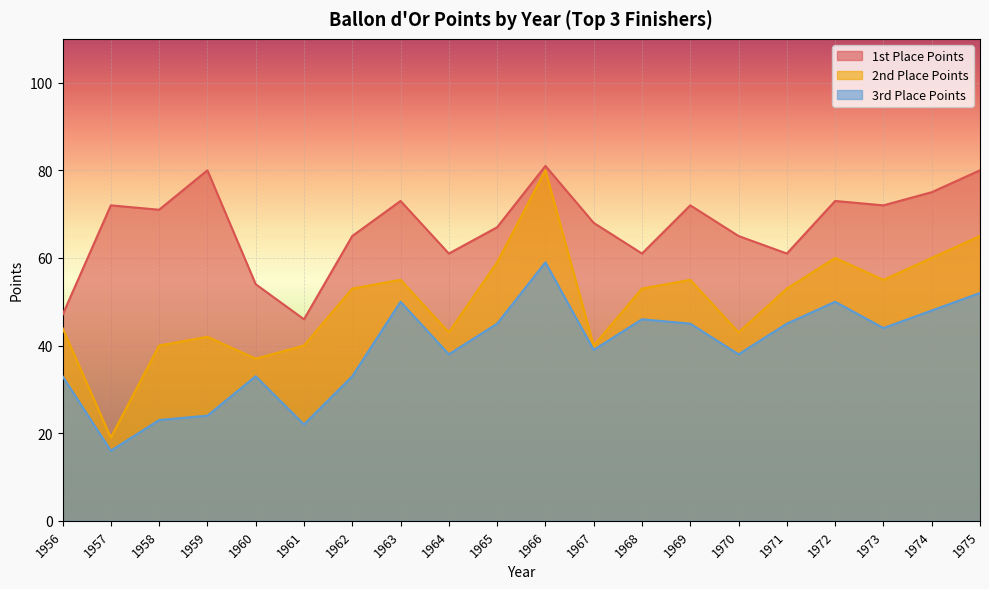

Rank the series by their maximum value, from lowest to highest.

3rd Place Points, 2nd Place Points, 1st Place Points